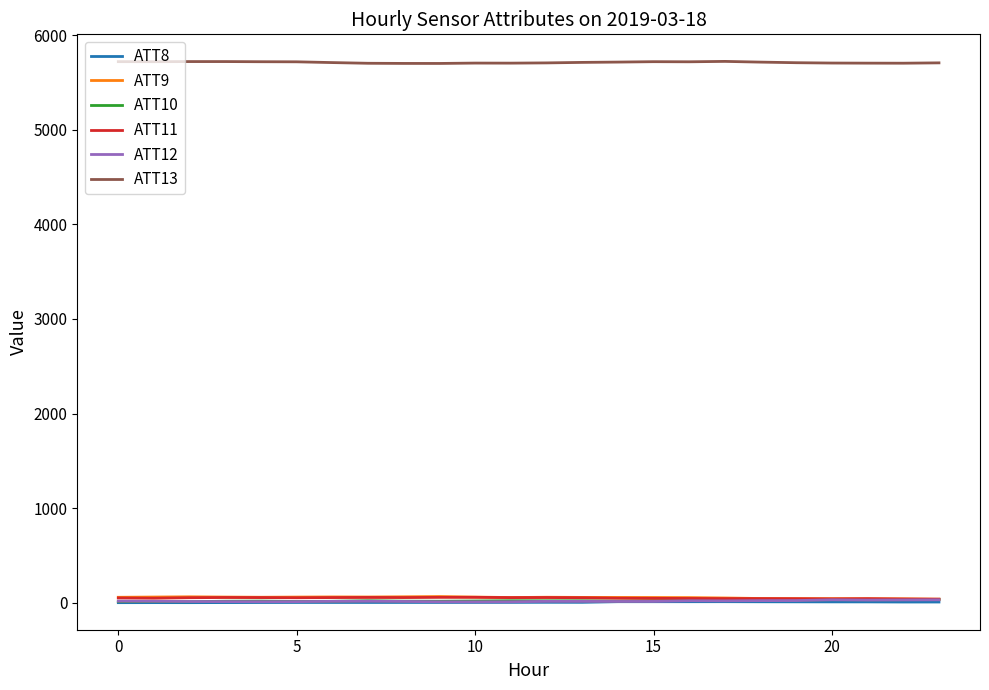

What is the greatest value displayed?

5722.4